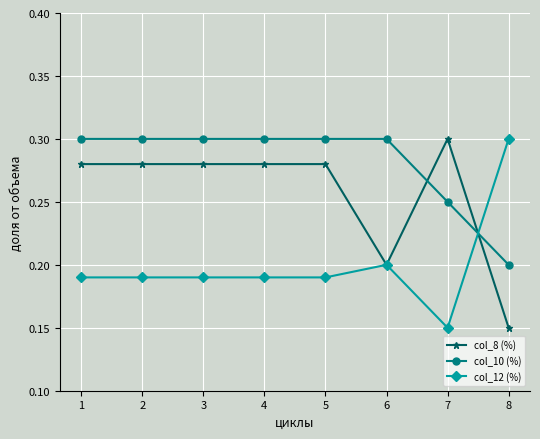

How many lines are shown in the chart?

3